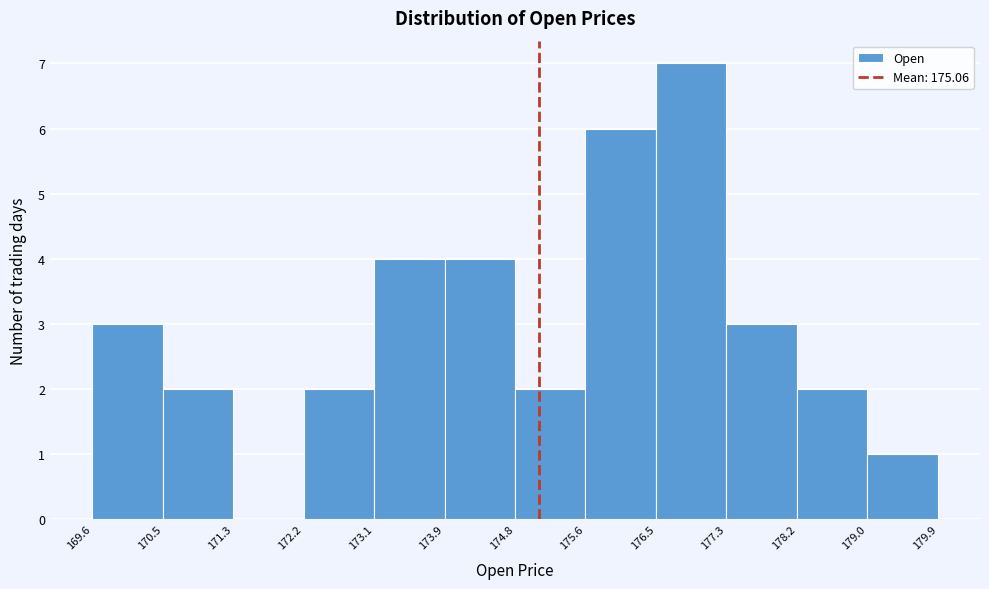

What is the height of the bar covering 169.6 to 170.5 on the x-axis? The values are not printed on the chart, so give them approximately, as read against the axis.

3